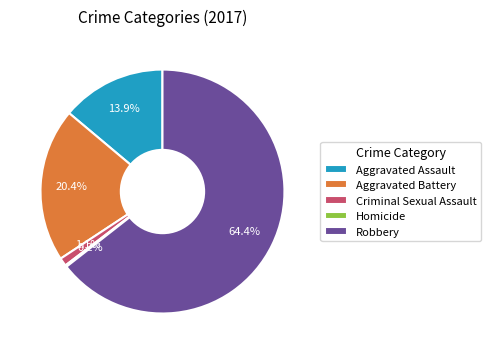

Combined, do Aggravated Assault and Criminal Sexual Assault account for over 50%?

No